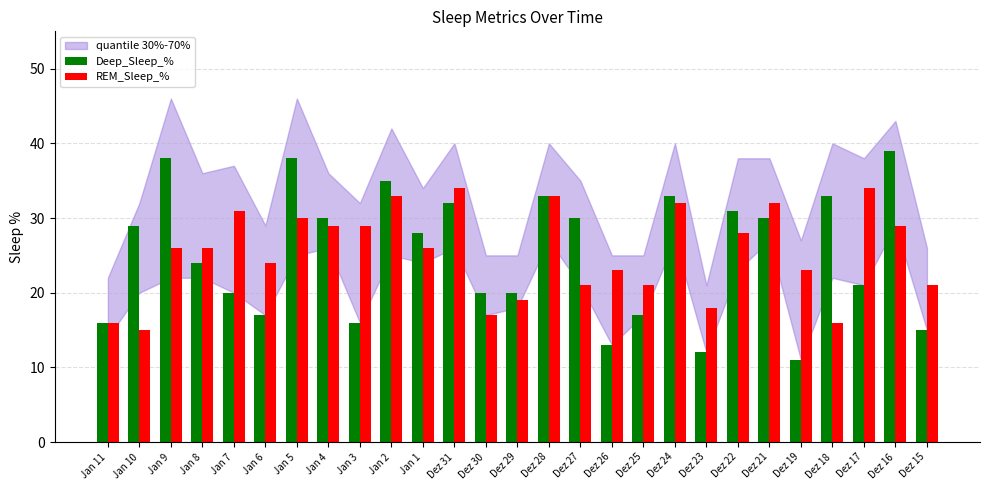

Which category has the highest value across all series?

Dez 16